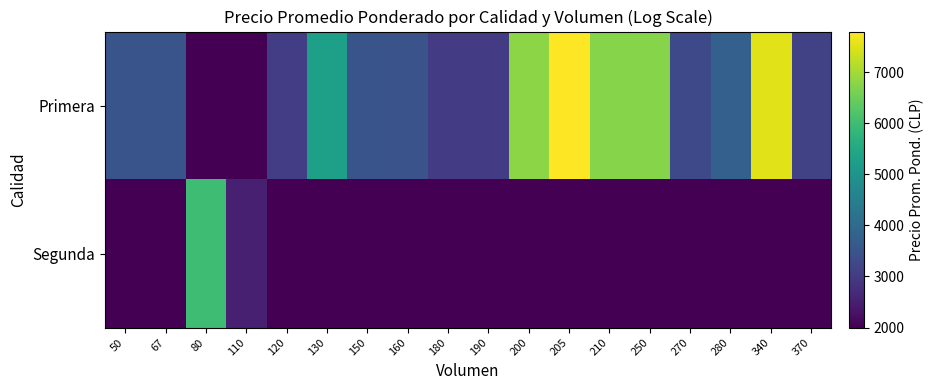

What is the difference between the highest and lowest values at 160?

1486